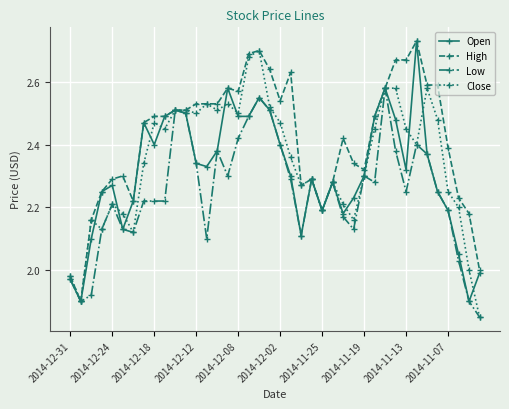

True or false: Close has more than 0 interior local peaks.

True